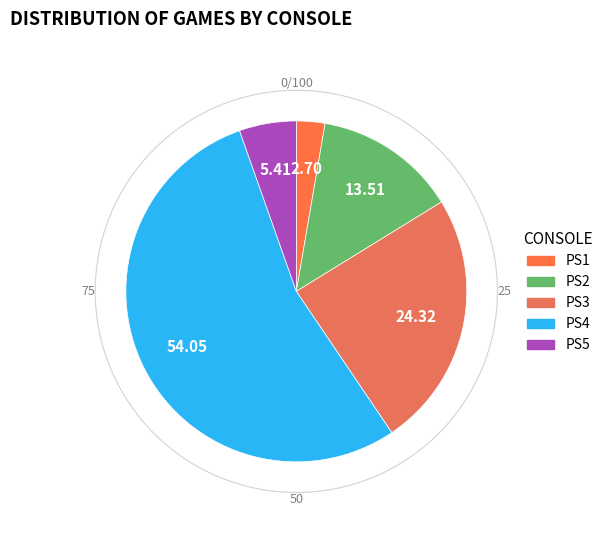

Which category has the smallest portion of the pie?

PS1